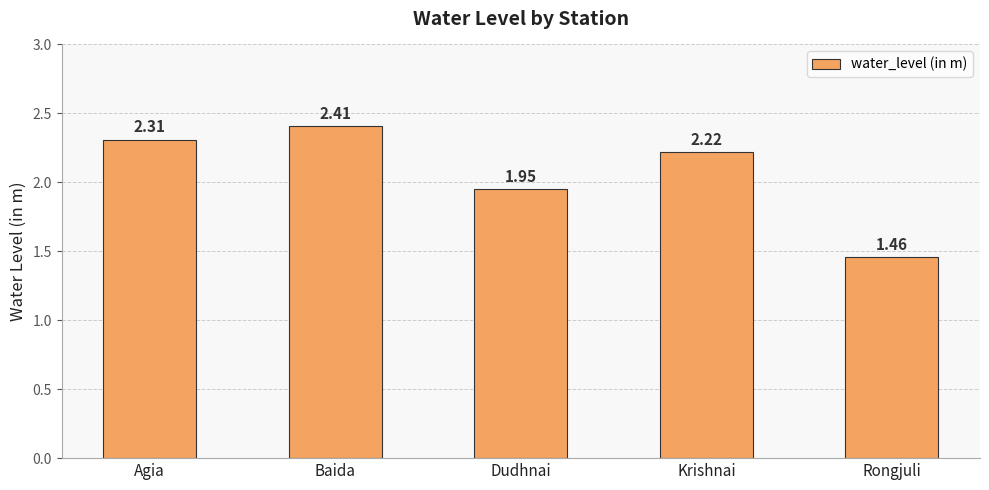

The chart shows a value of 2.1 at Rongjuli. True or false?

False